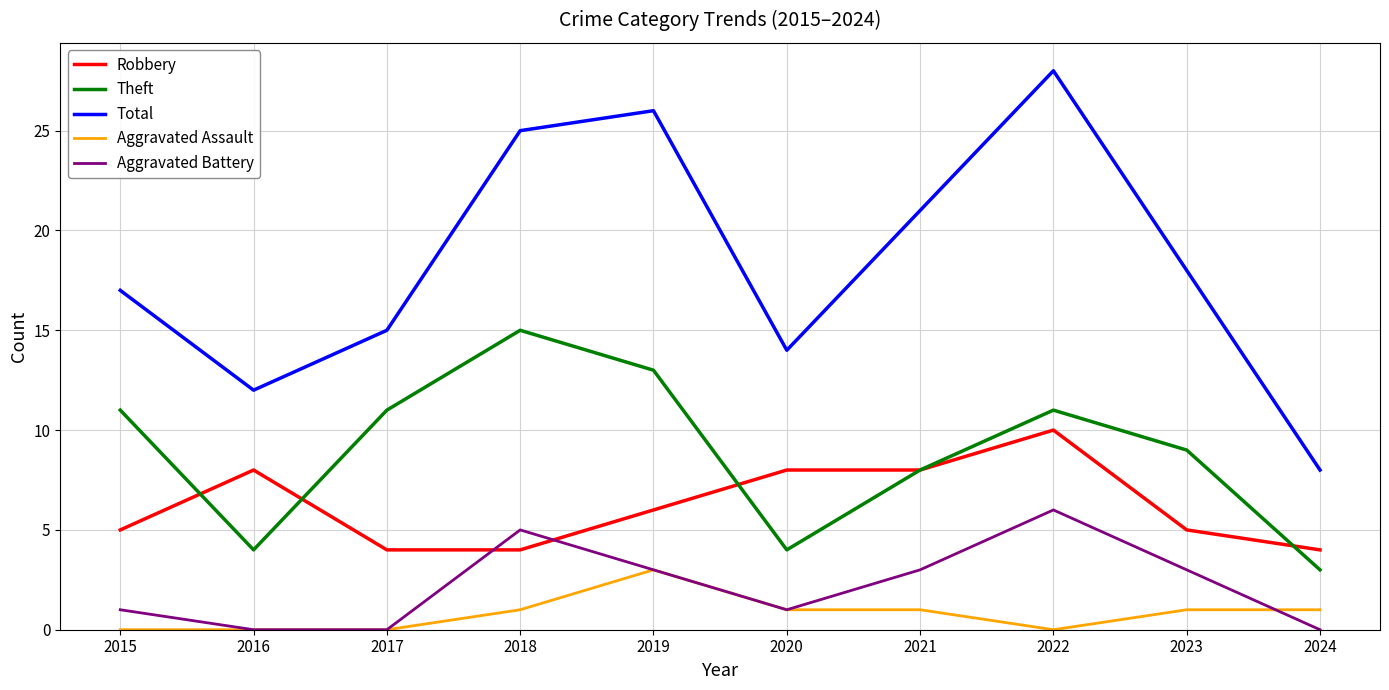

What is the average value of the Total series?

18